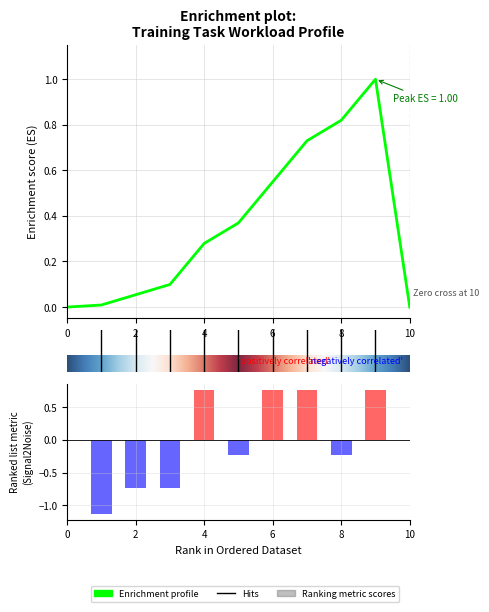

What is the difference between the second highest and second lowest values?

1.5